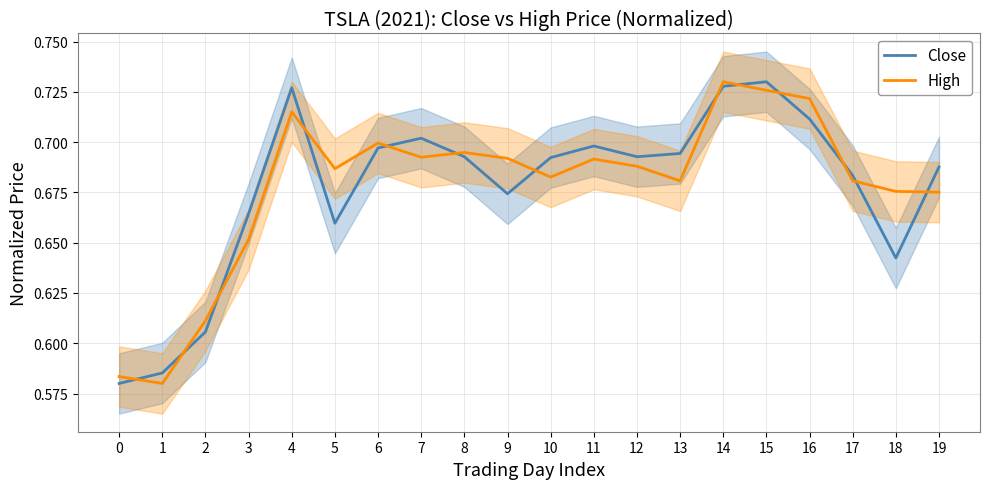

Which series changed the most between 15 and 16?

Close